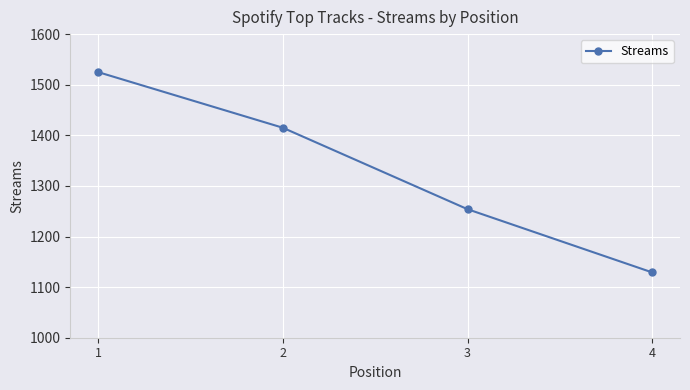

Count the number of categories in the chart.

4